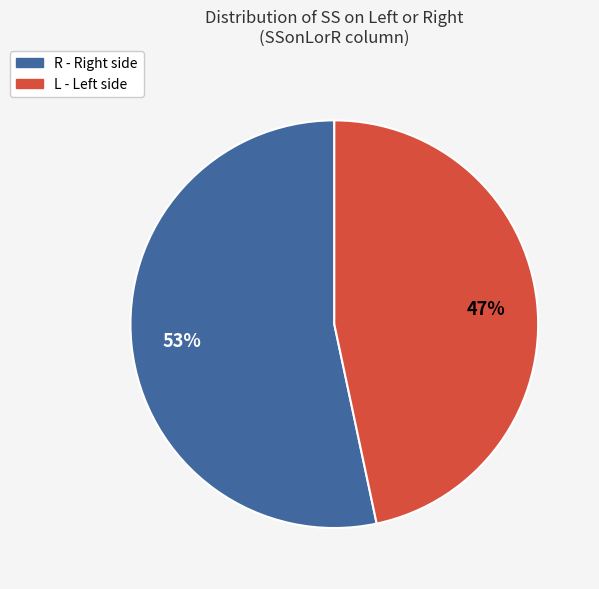

Does L account for over 50% of the chart?

No